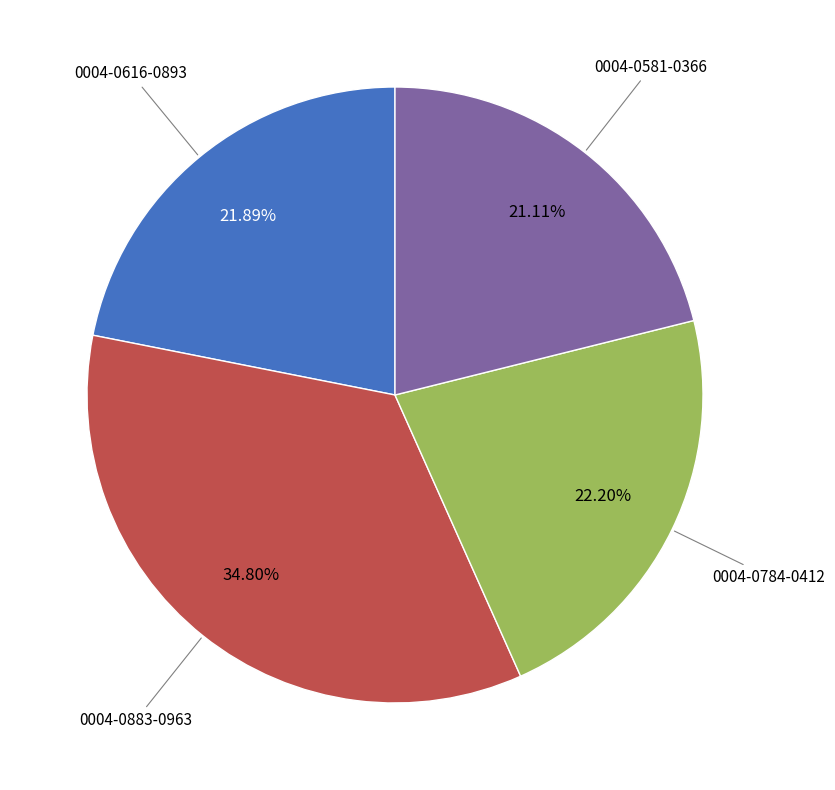

How many segments does this pie chart have?

4